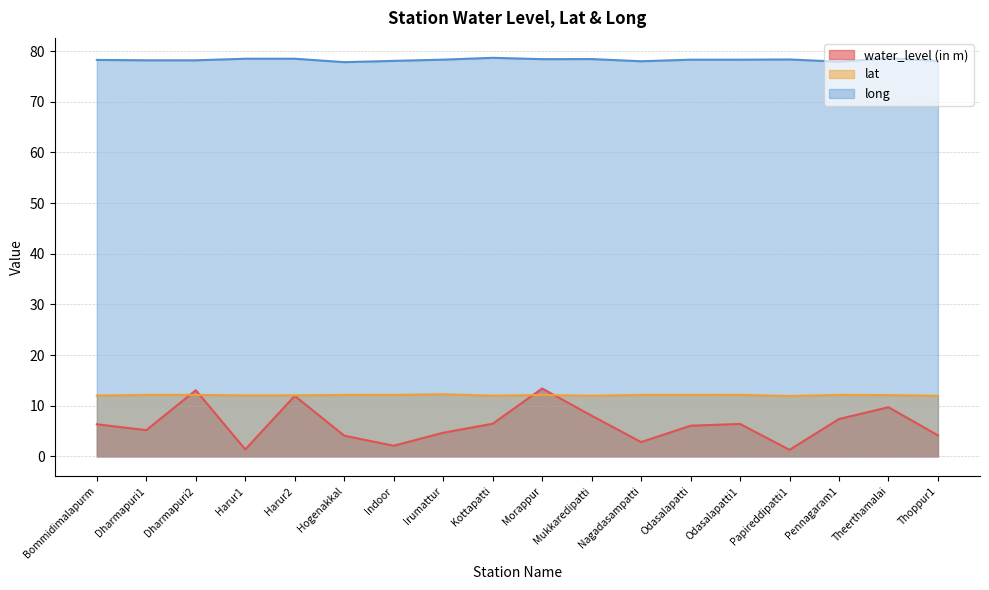

How many categories are shown in the chart?

18